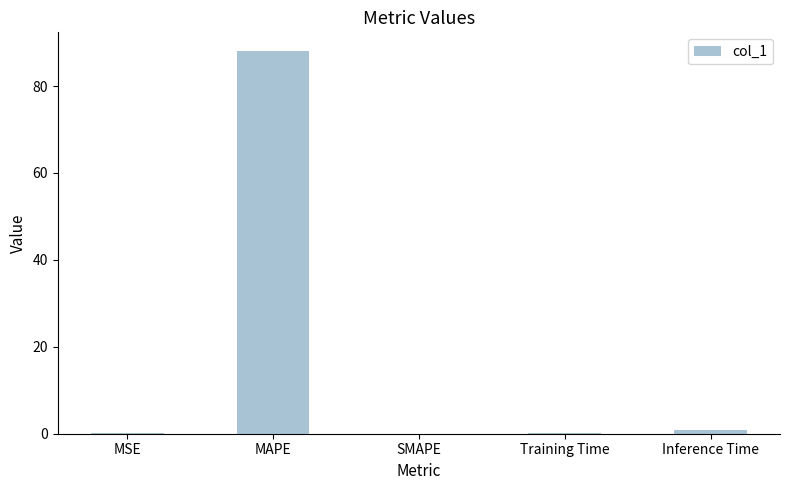

Which has a higher value, SMAPE or MAPE?

MAPE